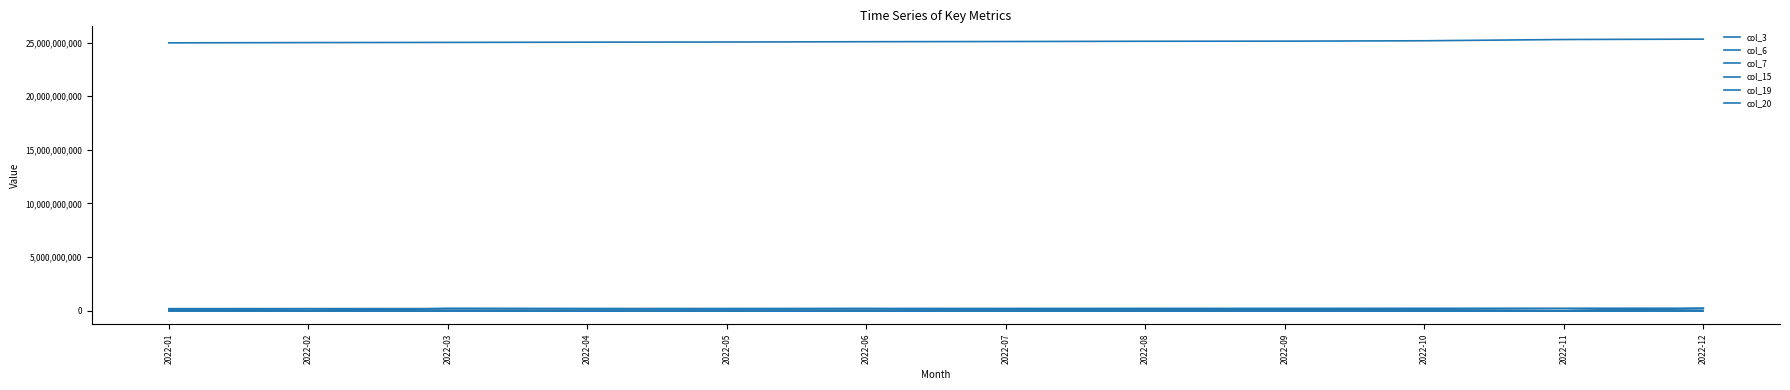

What is the approximate value of col_19 at 2022-02, to the nearest 10?

13110